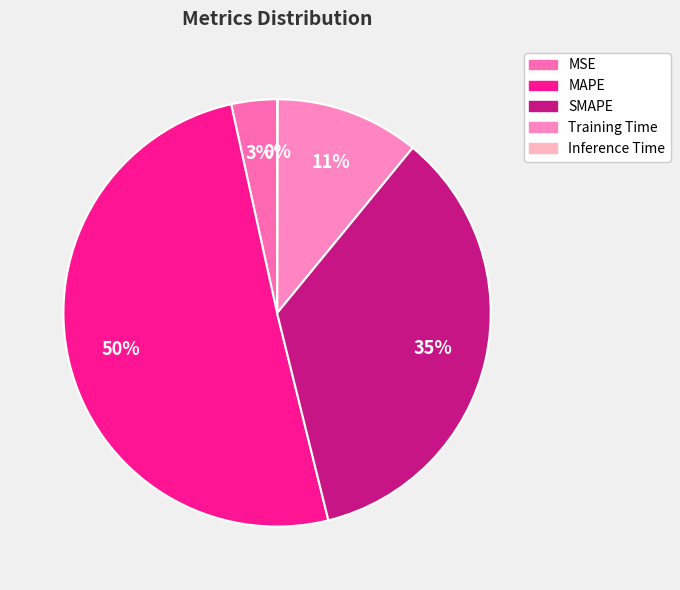

Which slice represents more than half of the pie?

MAPE